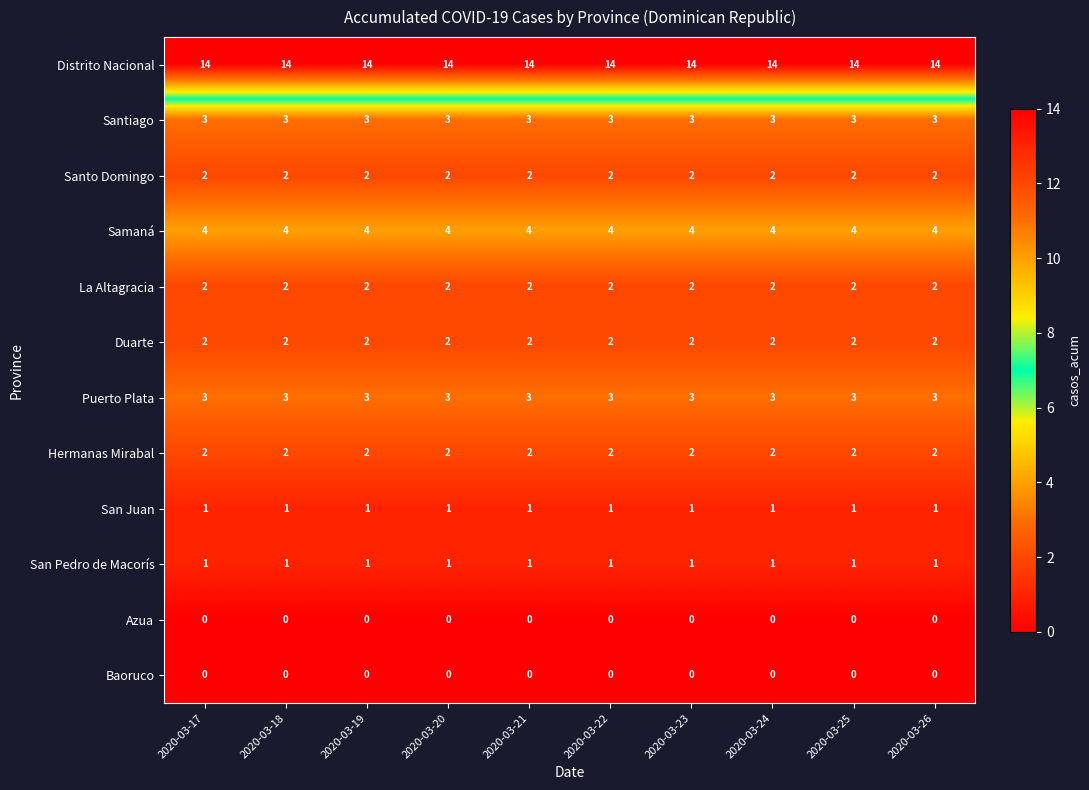

Read the Santiago value at 2020-03-20.

3